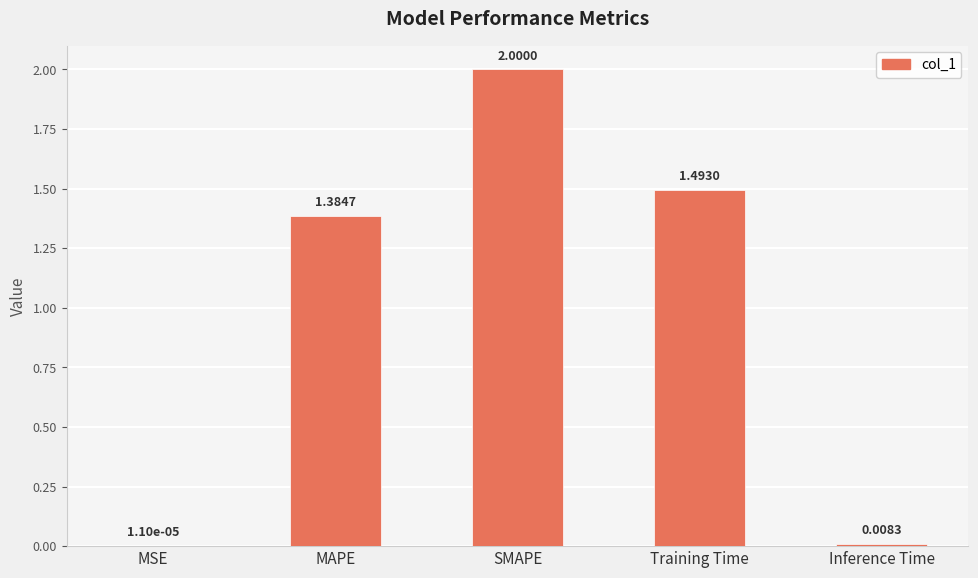

Which category has the highest value across all series?

SMAPE